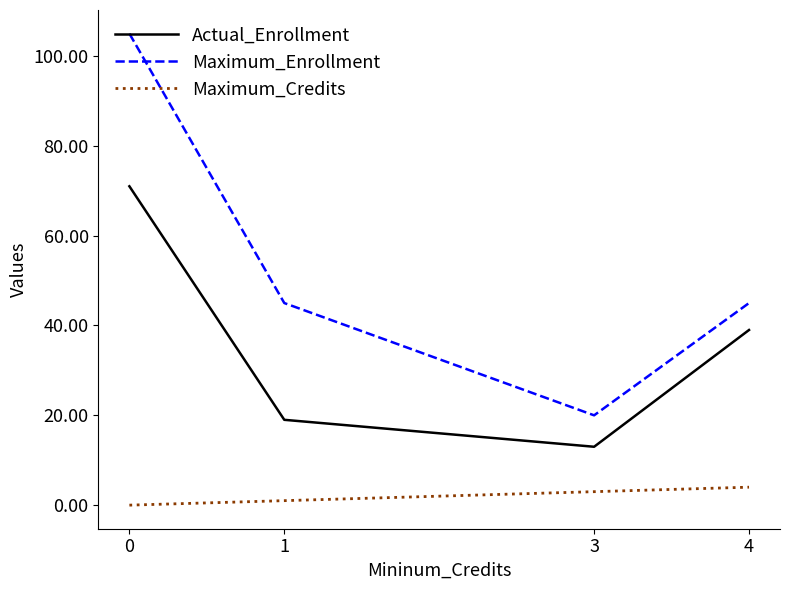

Rank the series by their maximum value, from lowest to highest.

Maximum_Credits, Actual_Enrollment, Maximum_Enrollment